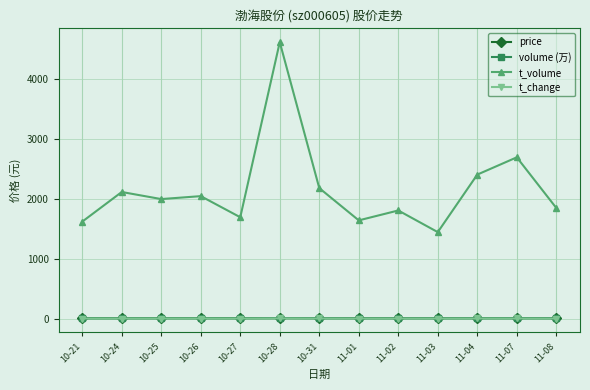

What is the label of the 6th point from the left?

10-28